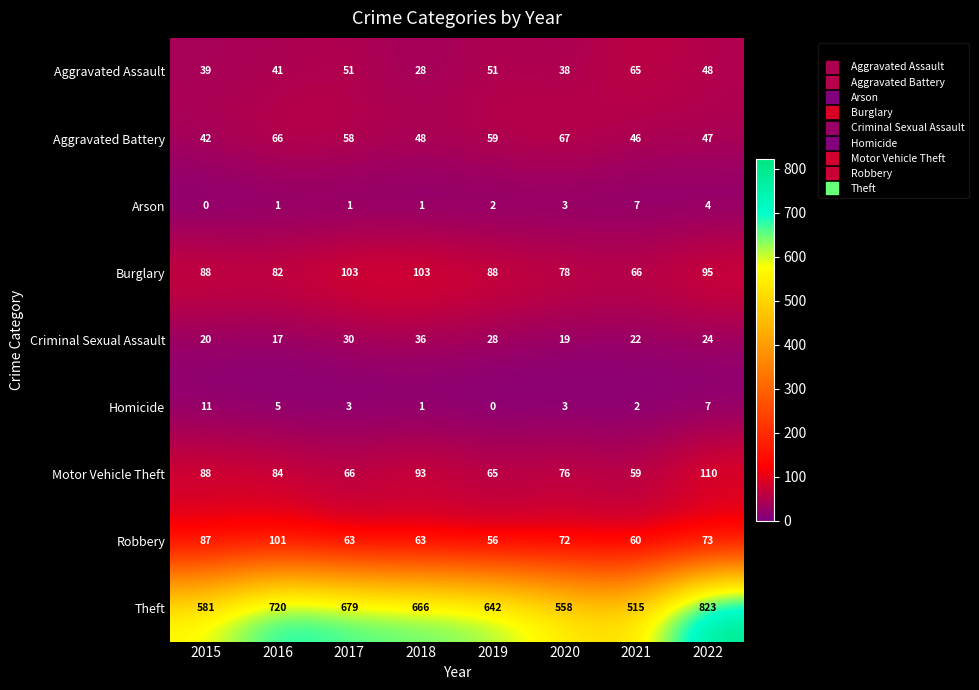

What is the sum of all Motor Vehicle Theft values?

641